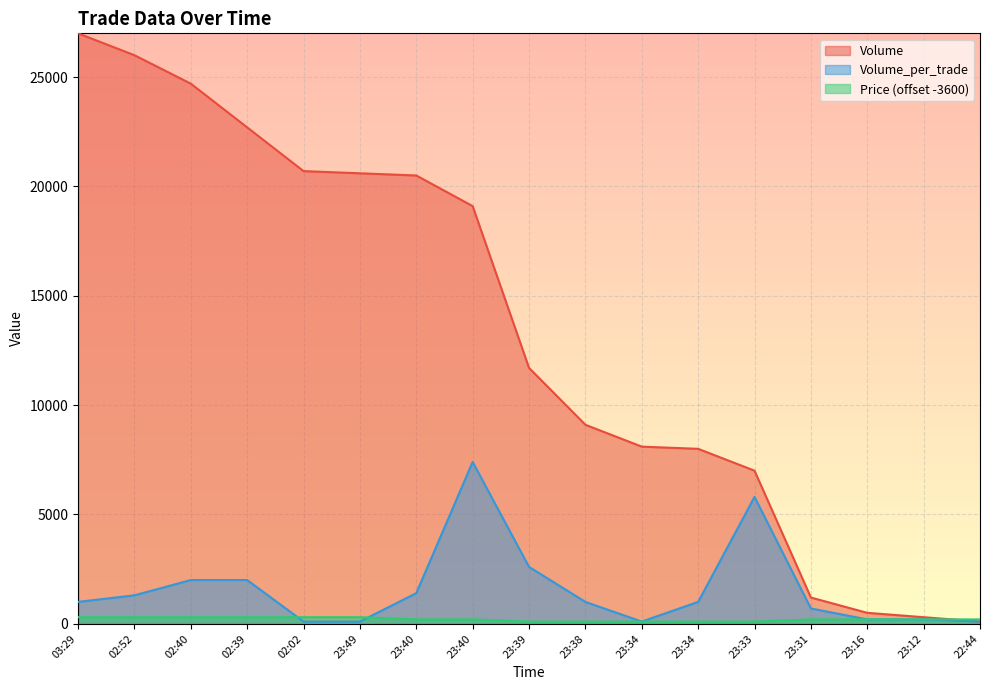

What is the label of the 4th point from the left?

02:39